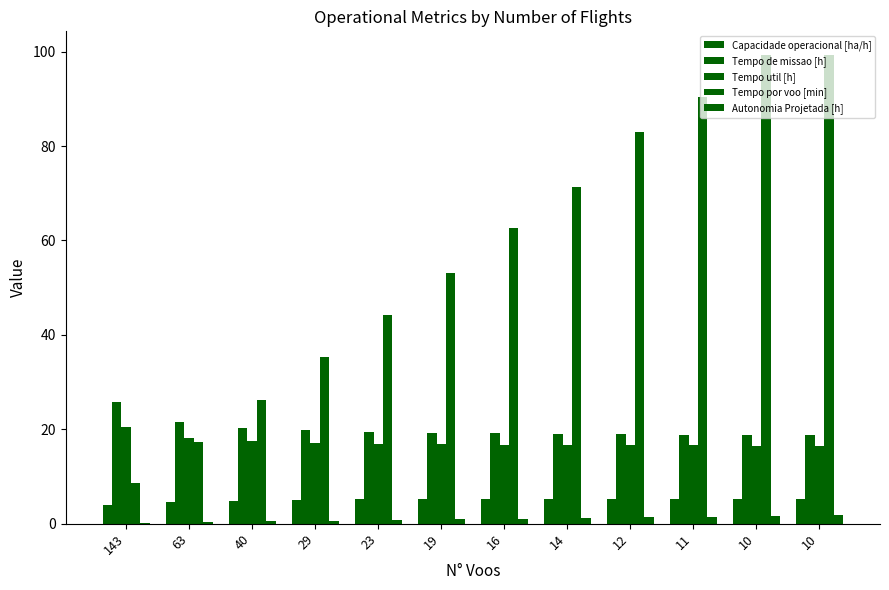

What is the value of the Tempo util [h] bar at the 3rd from the left?

17.4